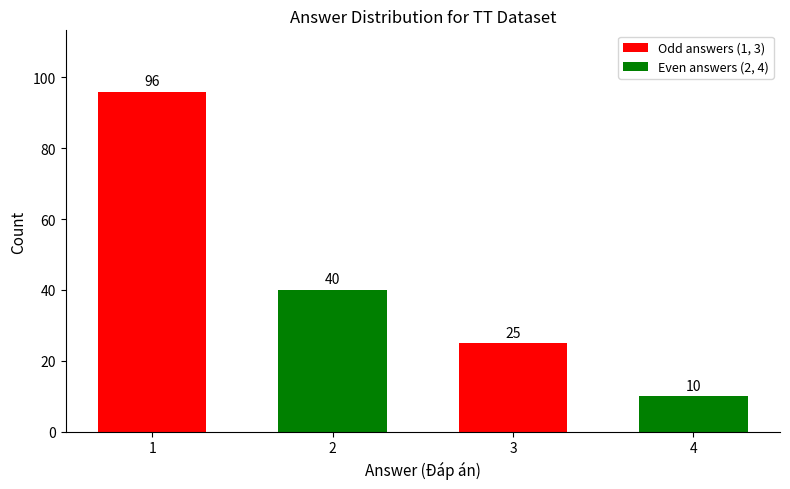

Are the bars horizontal?

No